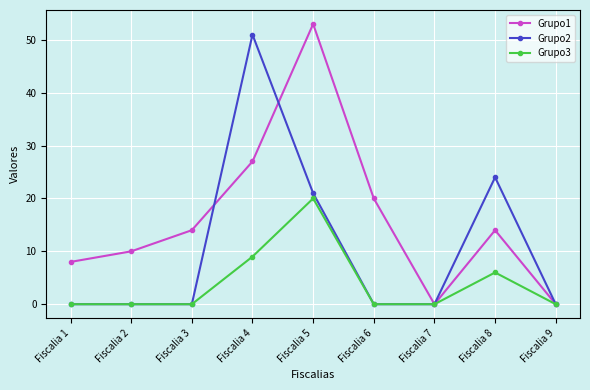

Reading right to left, extract all data points from this chart.

Grupo1: 0	14	0	20	53	27	14	10	8
Grupo2: 0	24	0	0	21	51	0	0	0
Grupo3: 0	6	0	0	20	9	0	0	0